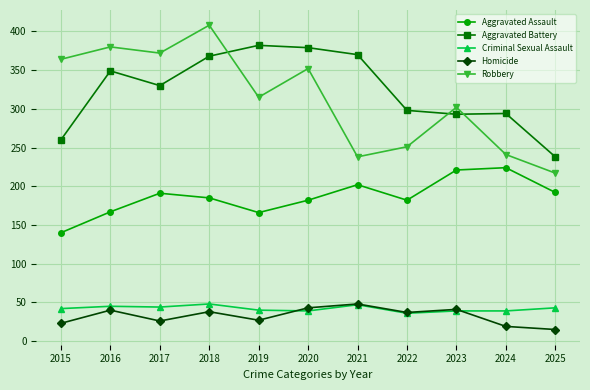

In Robbery, how many points are higher than both neighbors (excluding endpoints)?

4